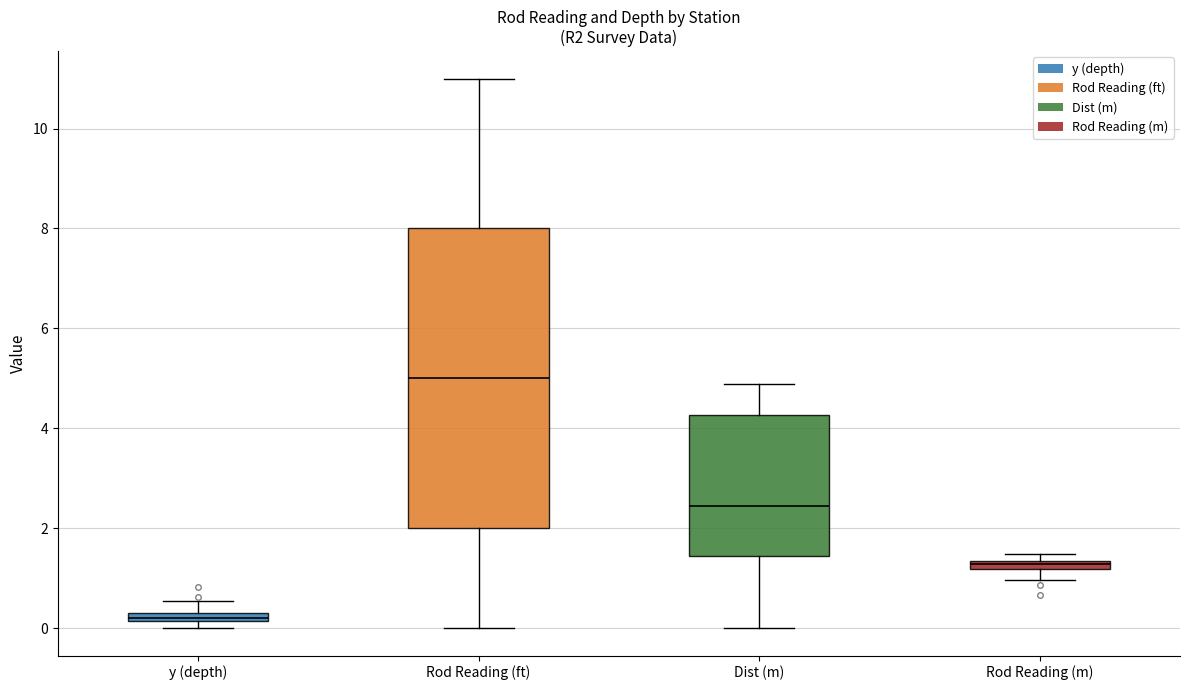

Where is the upper edge of the box for Rod Reading (m) on the y-axis? The values are not printed on the chart, so give them approximately, as read against the axis.

1.4